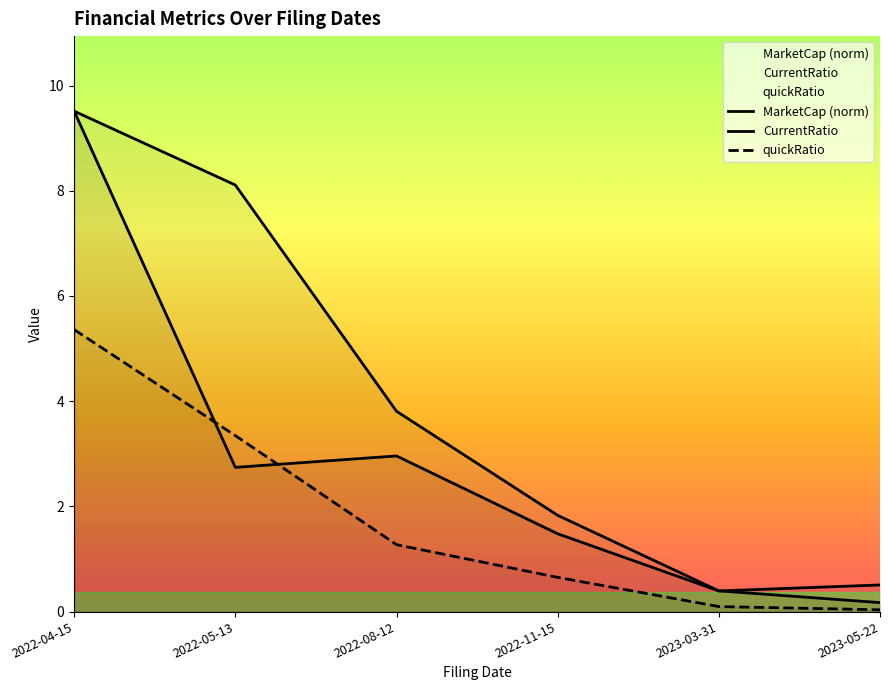

What is the difference between the maximum and minimum values in the quickRatio series?

5.3